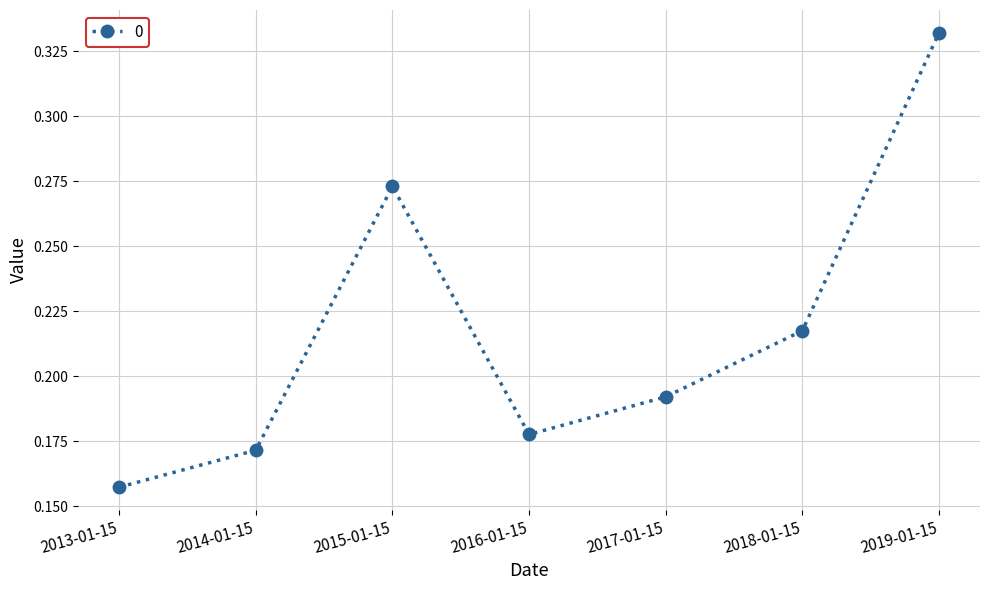

At which category does the chart reach its peak across all series?

2019-01-15